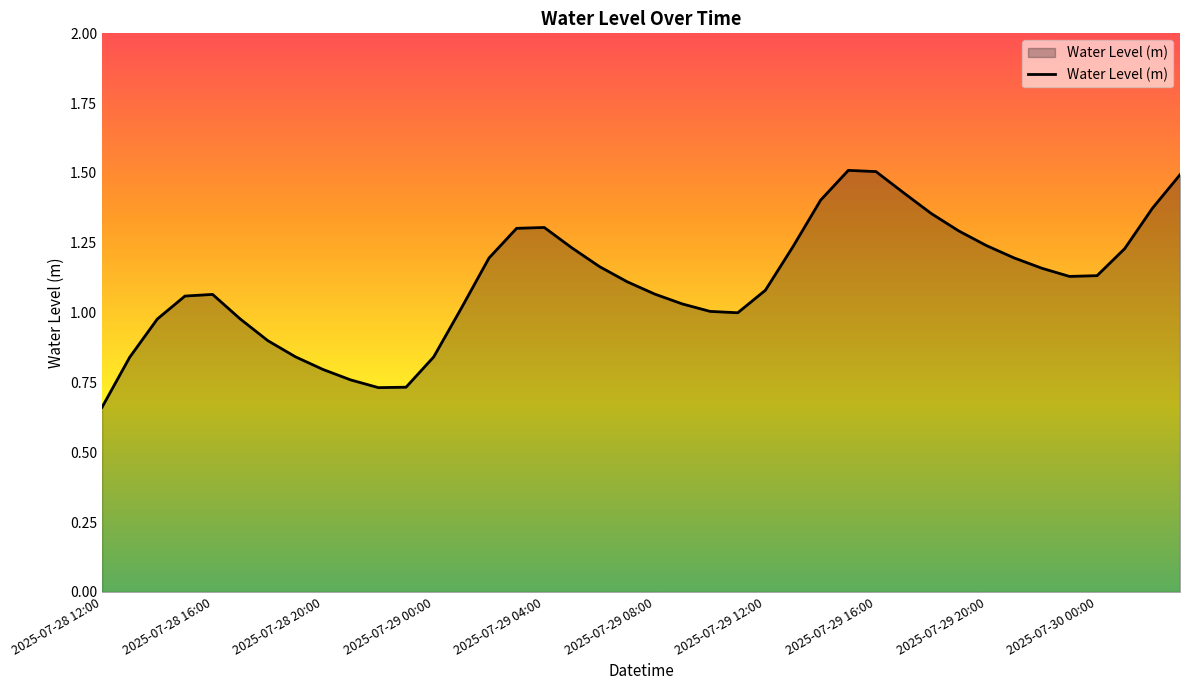

What is the maximum value shown in the chart?

1.5